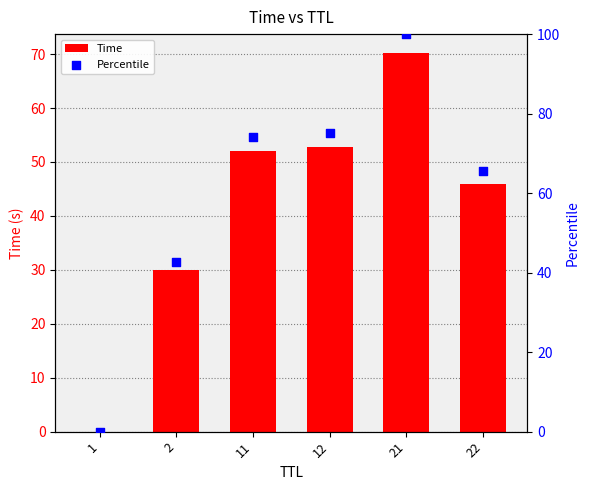

At which category is the sum across all series the highest?

21